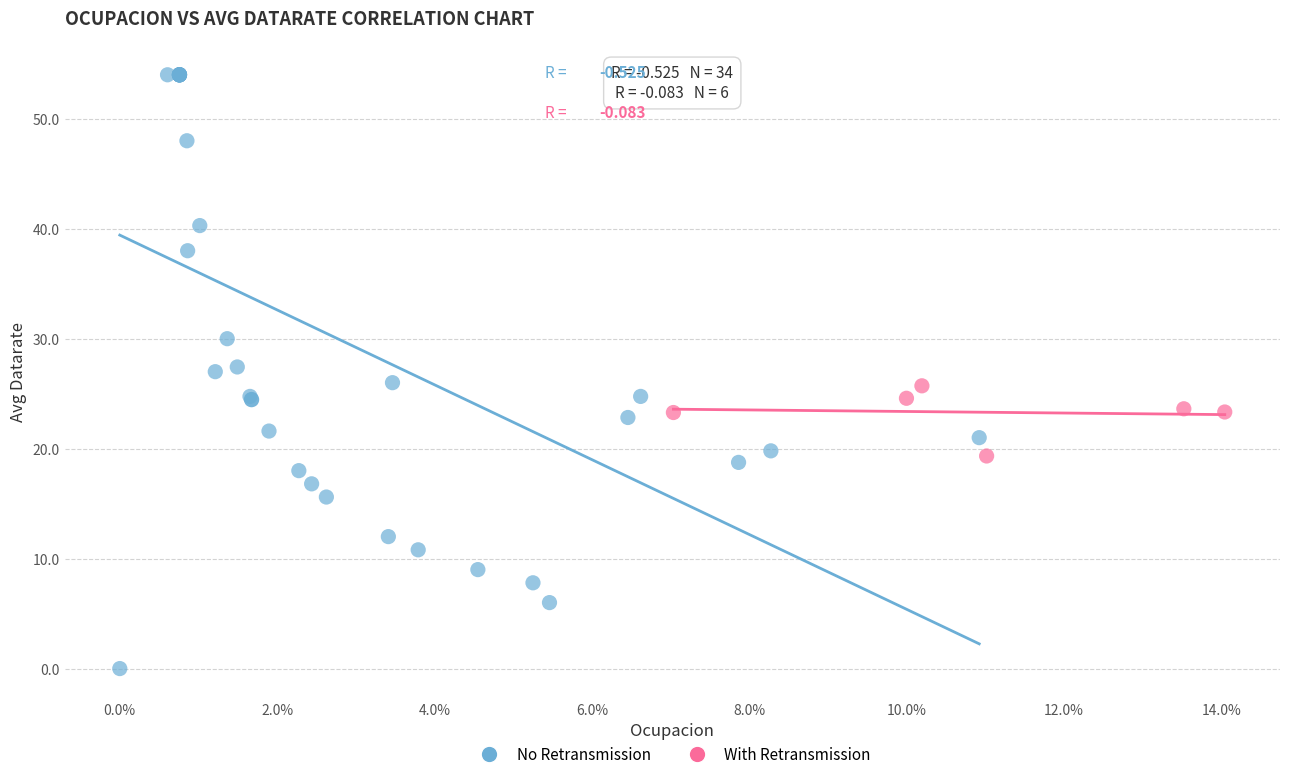

Which series contains the highest Y value?

No Retransmission